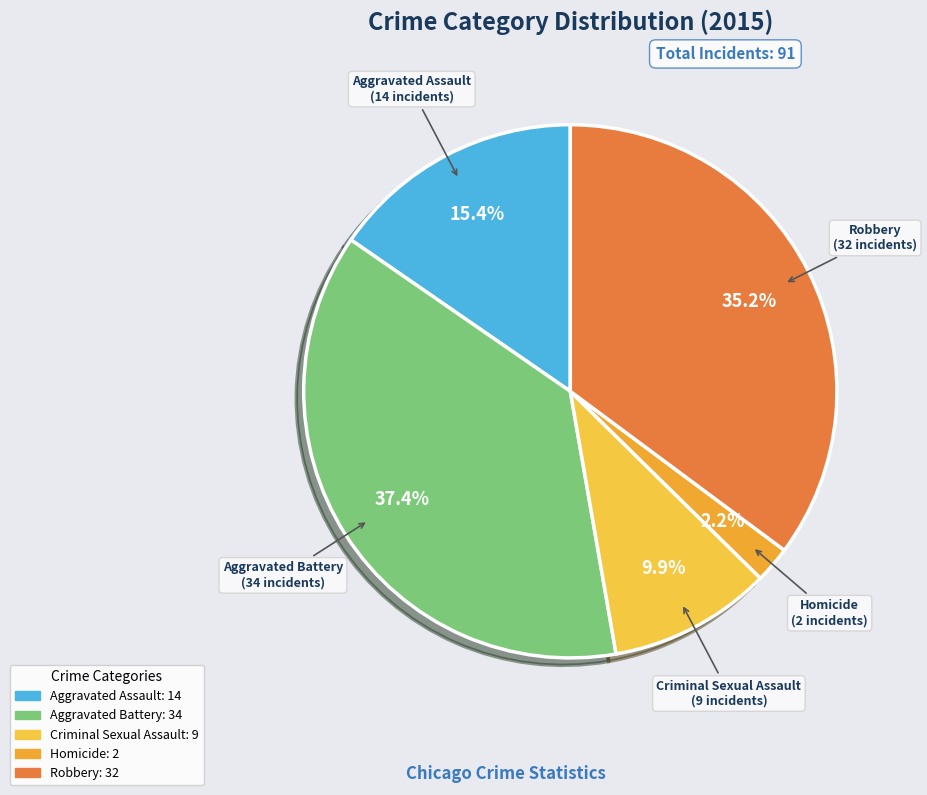

To the nearest percent, what is the difference between the Aggravated Battery and Robbery slice percentages?

2%